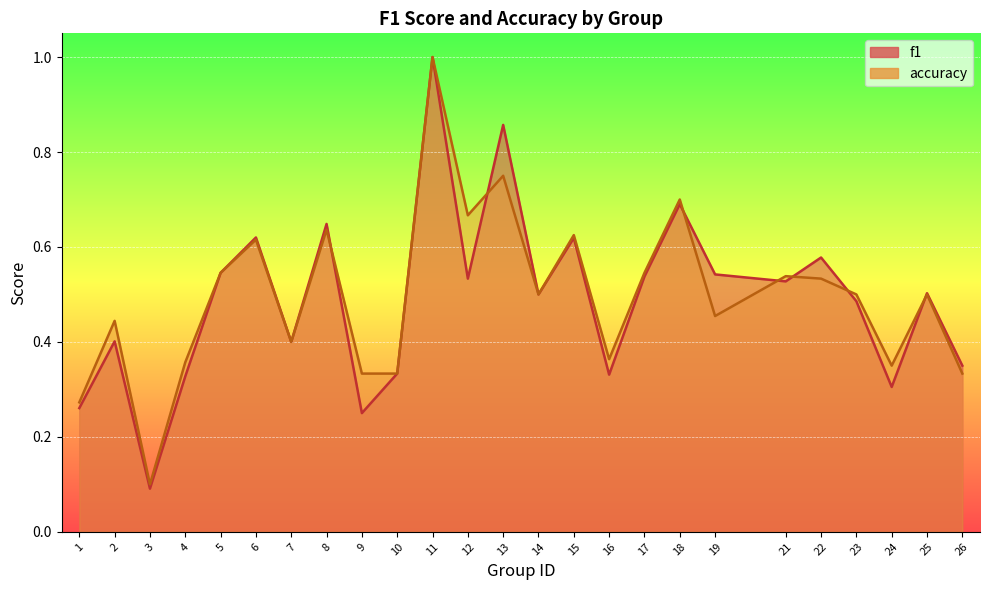

Reading left to right, what are all the values shown in this chart?

f1: 0.3	0.4	0.1	0.3	0.5	0.6	0.4	0.6	0.2	0.3	1.0	0.5	0.9	0.5	0.6	0.3	0.5	0.7	0.5	0.5	0.6	0.5	0.3	0.5	0.3
accuracy: 0.3	0.4	0.1	0.4	0.5	0.6	0.4	0.6	0.3	0.3	1.0	0.7	0.8	0.5	0.6	0.4	0.5	0.7	0.5	0.5	0.5	0.5	0.3	0.5	0.3